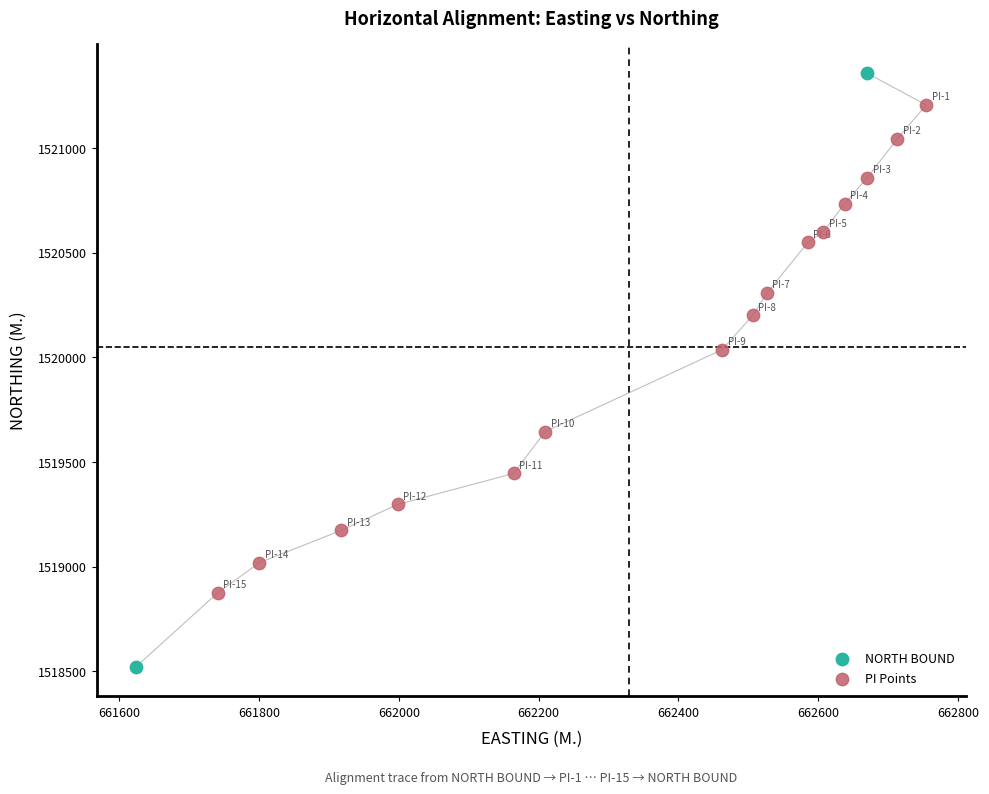

What are all the series names shown in the legend?

NORTH BOUND, PI Points